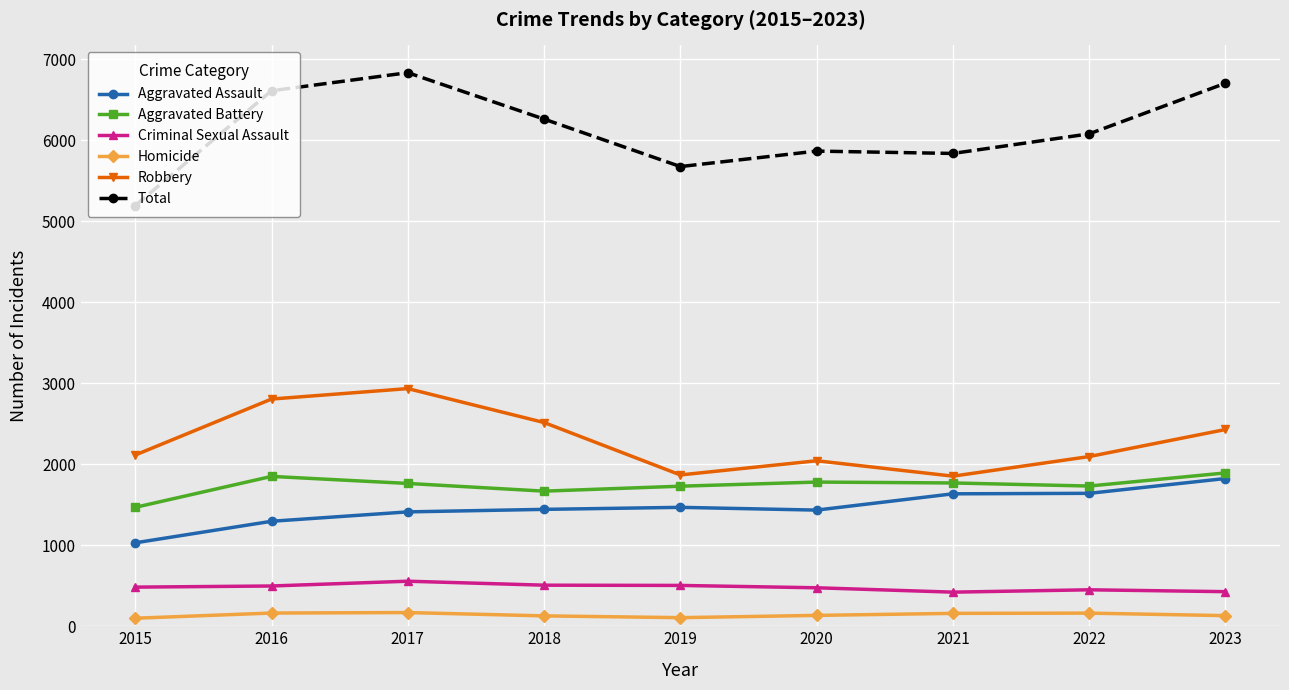

True or false: Criminal Sexual Assault and Homicide cross at least once.

False